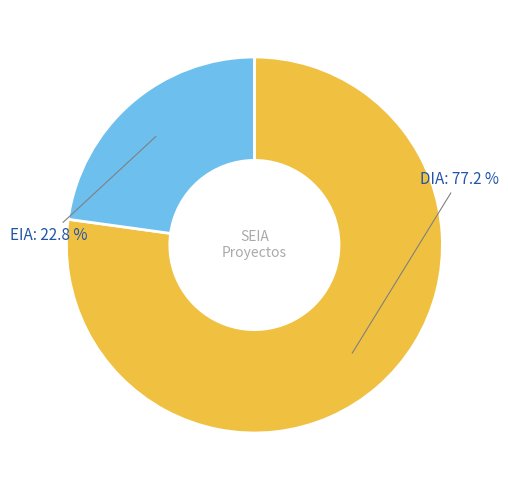

Is there any slice that represents more than half of the pie?

Yes